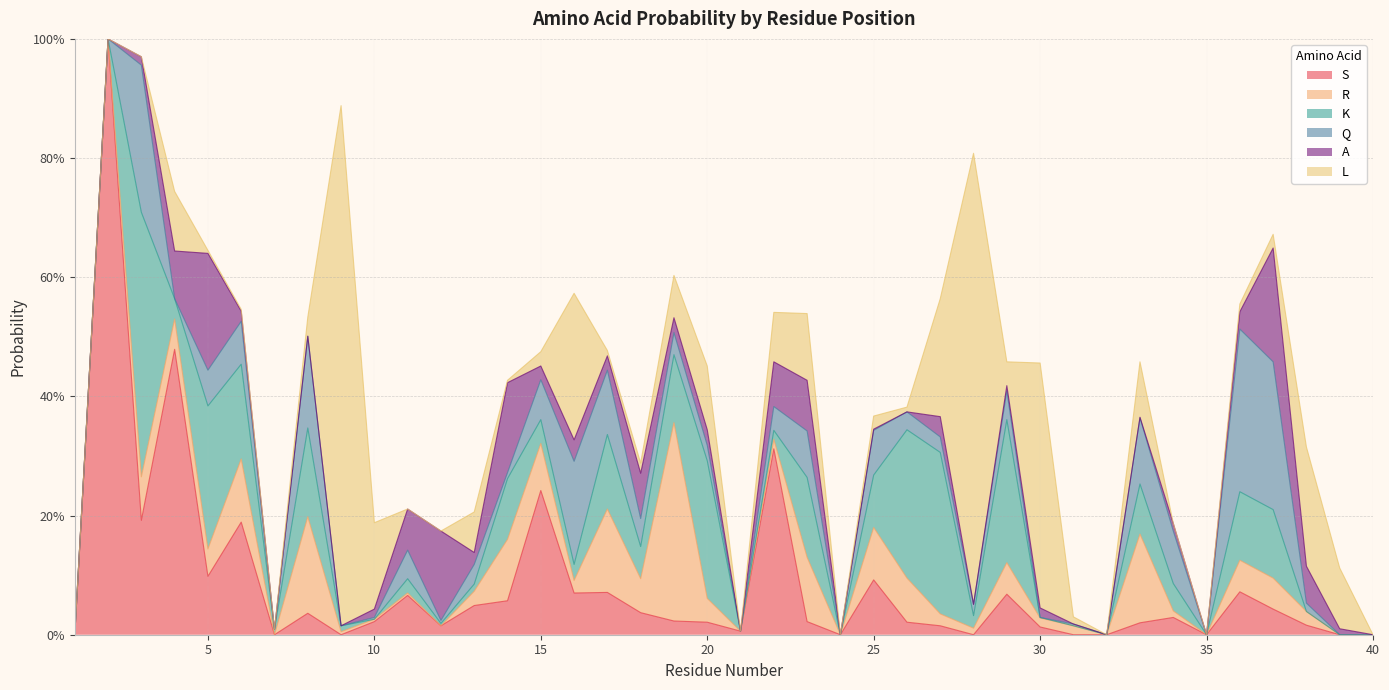

Which series ends up on top after the final intersection of S and K?

S